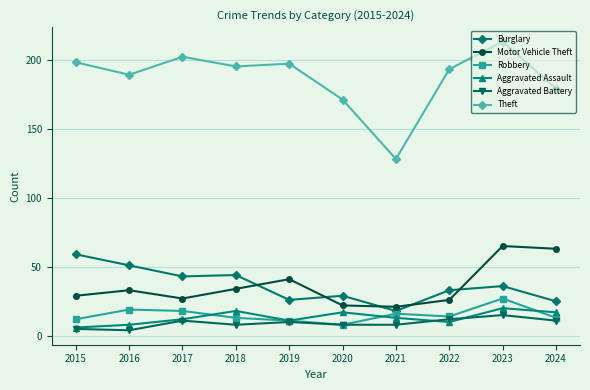

The Theft series shows 193 at 2022. True or false?

True